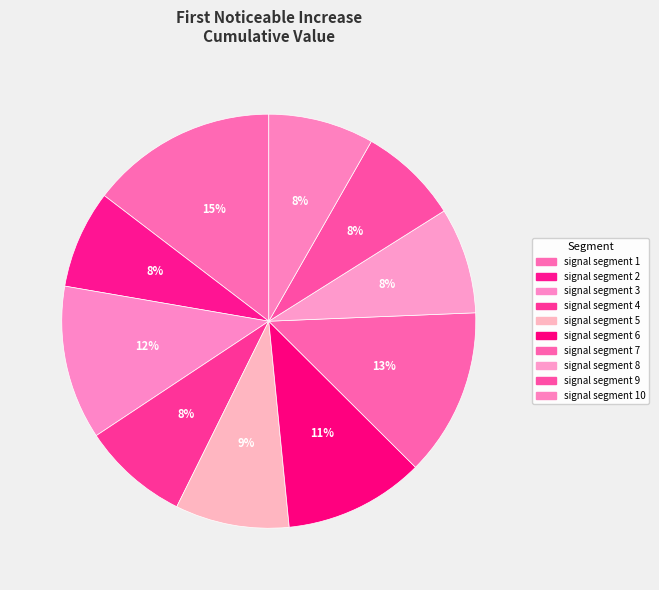

How many slices are in this pie chart?

10